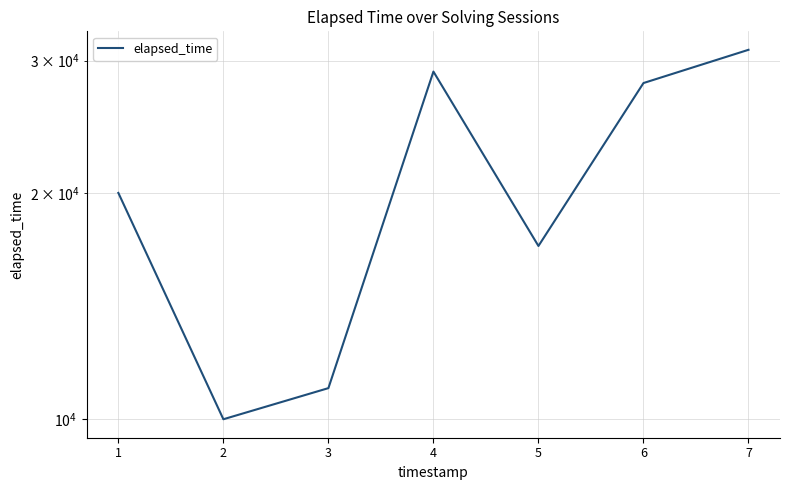

What is the minimum value shown in the chart?

10000